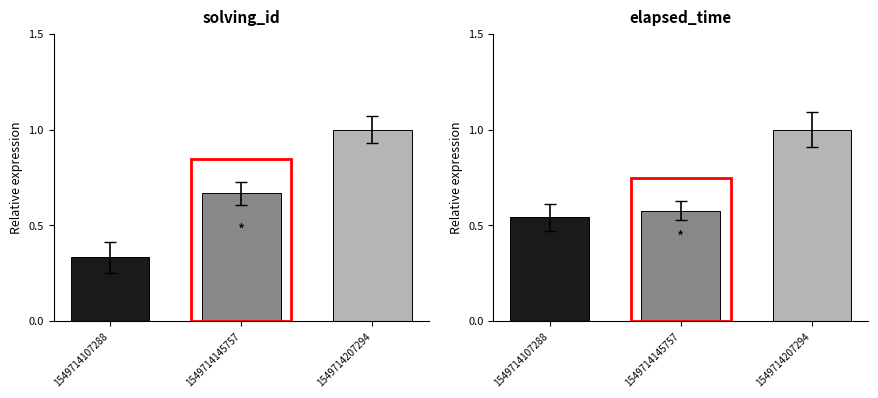

Count the number of data series in this chart.

2